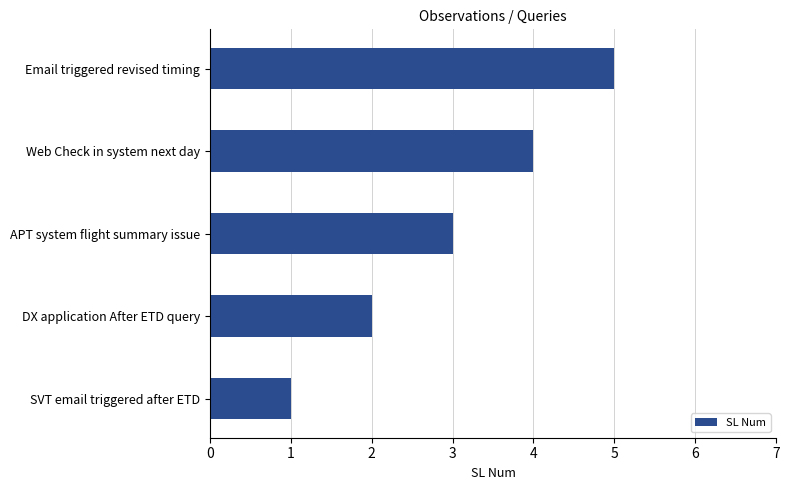

What is the change in value from SVT email triggered after ETD to Email triggered revised timing?

+4